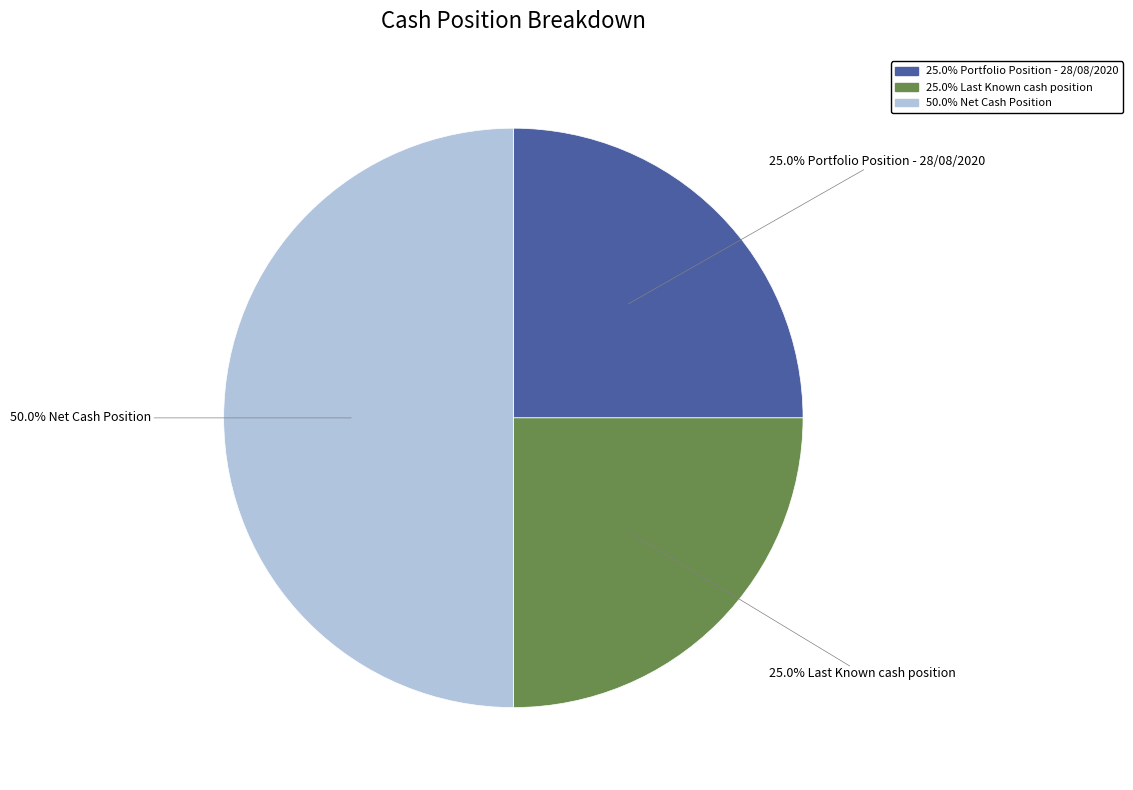

Count the number of slices in the pie.

3